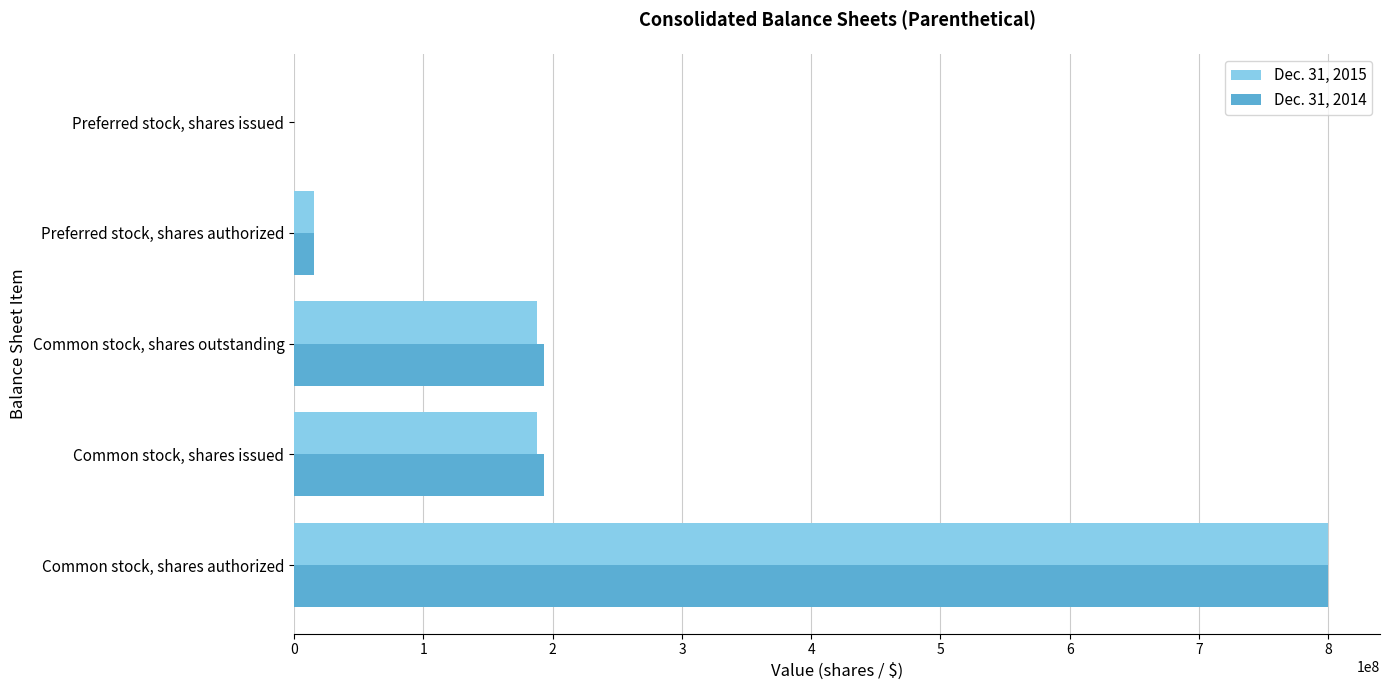

The value of Dec. 31, 2014 at Preferred stock, shares issued is 0. True or false?

True